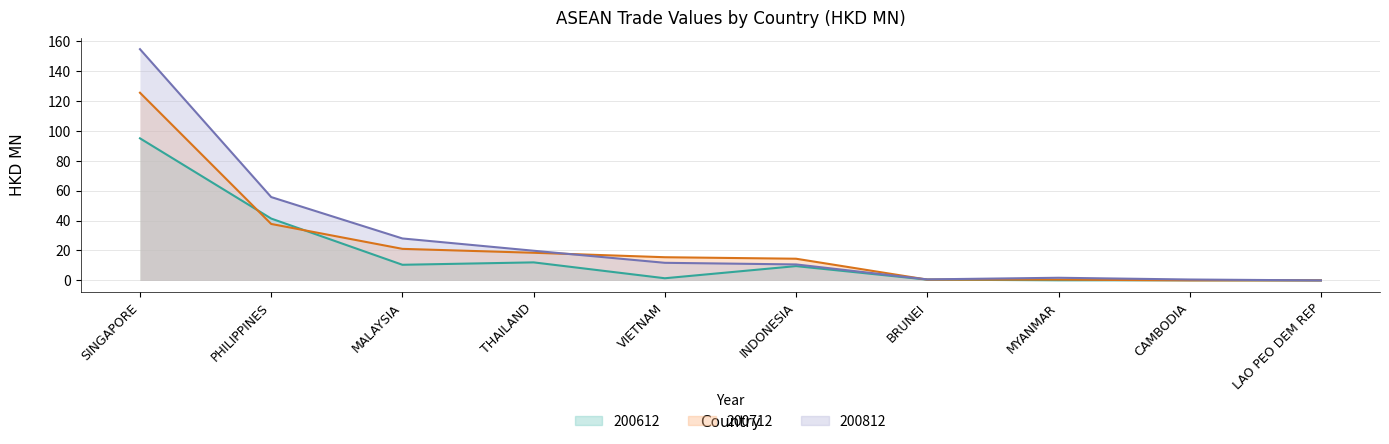

What is the difference between the 200712 values at MYANMAR and PHILIPPINES?

37.2